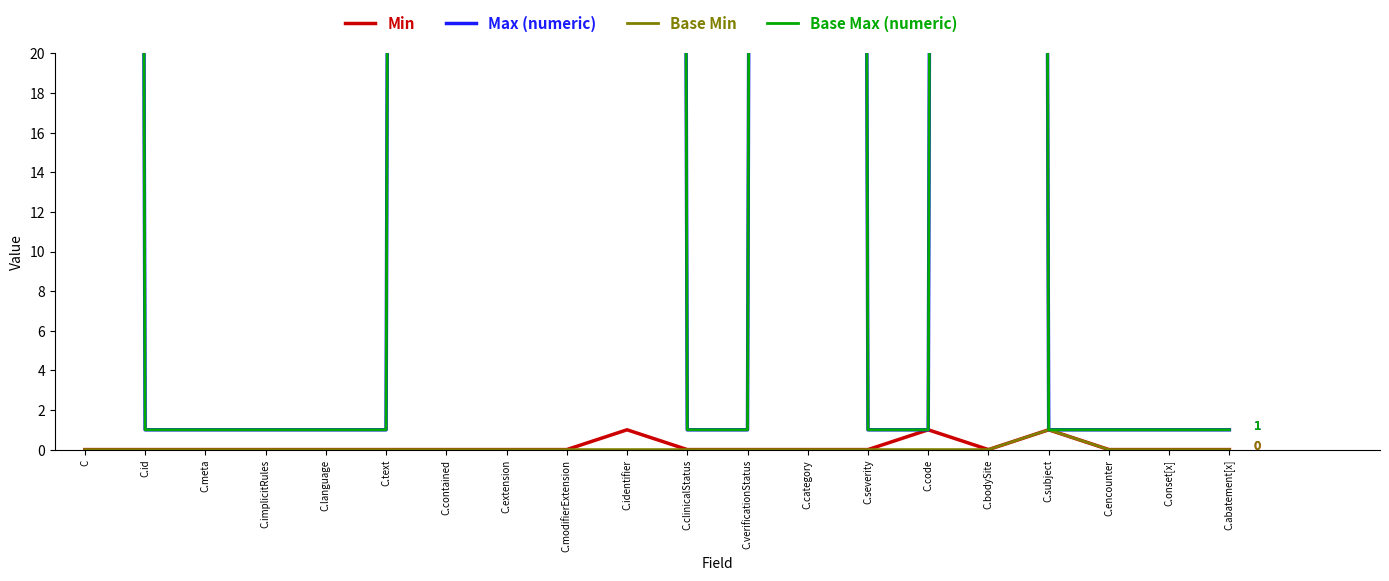

What is the difference between the maximum and minimum values in the Base Max (numeric) series?

998